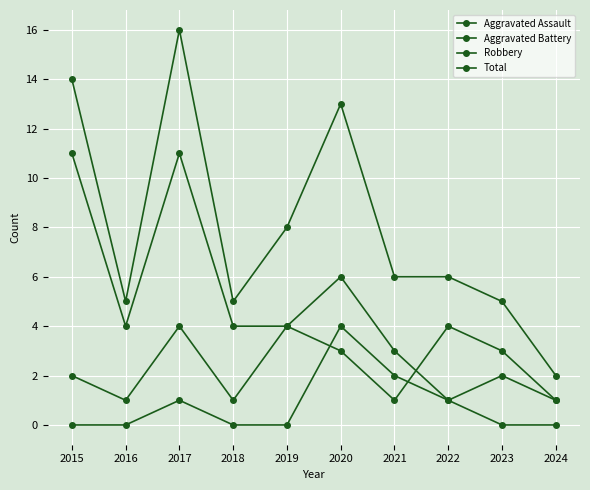

Is it true that Total equals 12 at 2019?

False